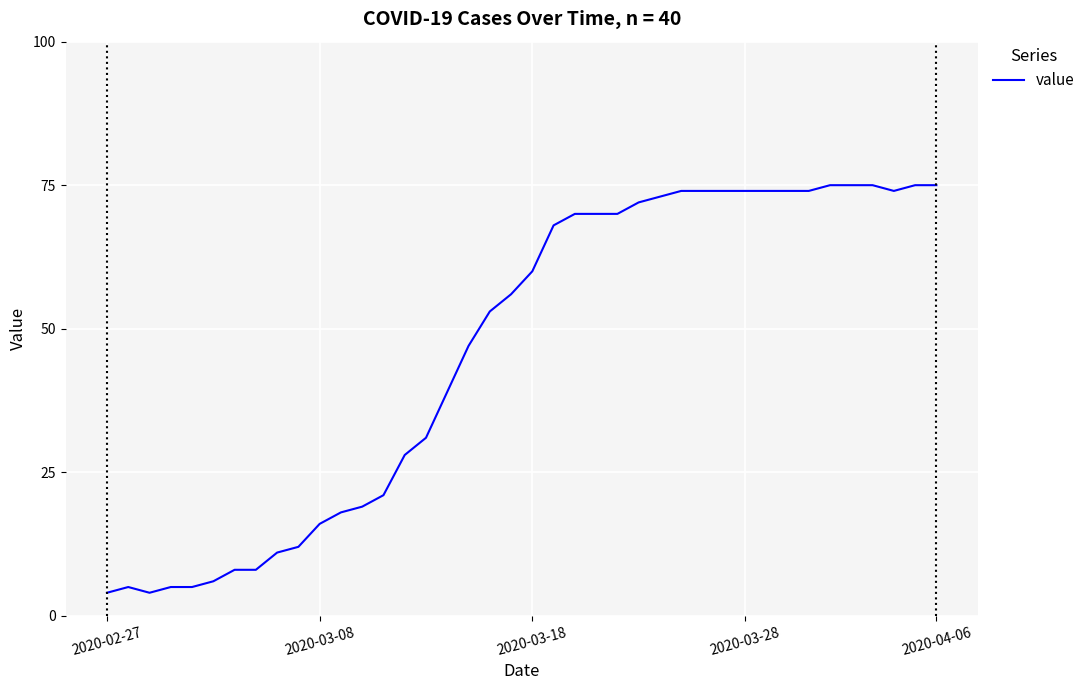

What is the greatest value displayed?

75